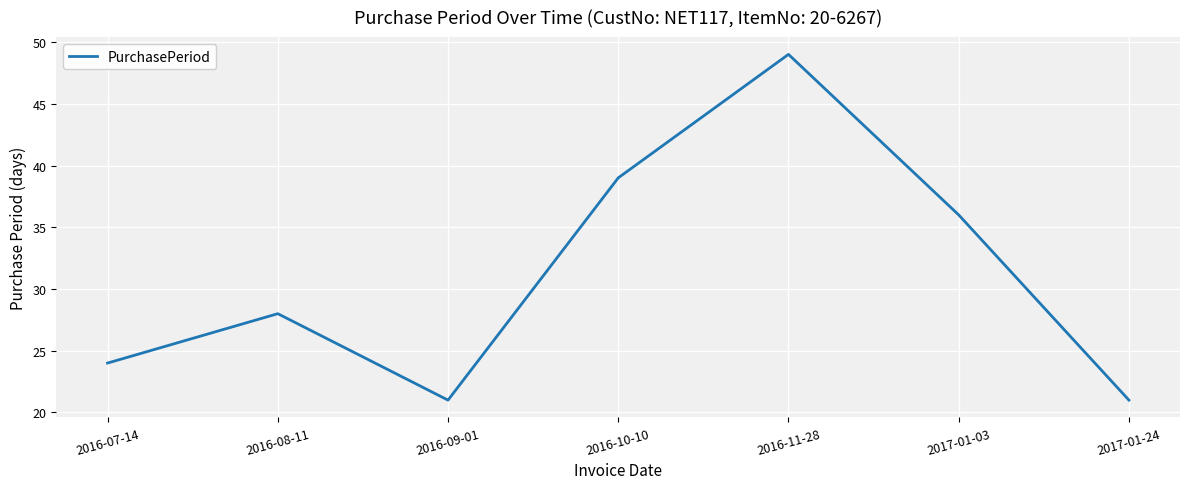

Reading right to left, transcribe all the data shown in this chart.

21	36	49	39	21	28	24